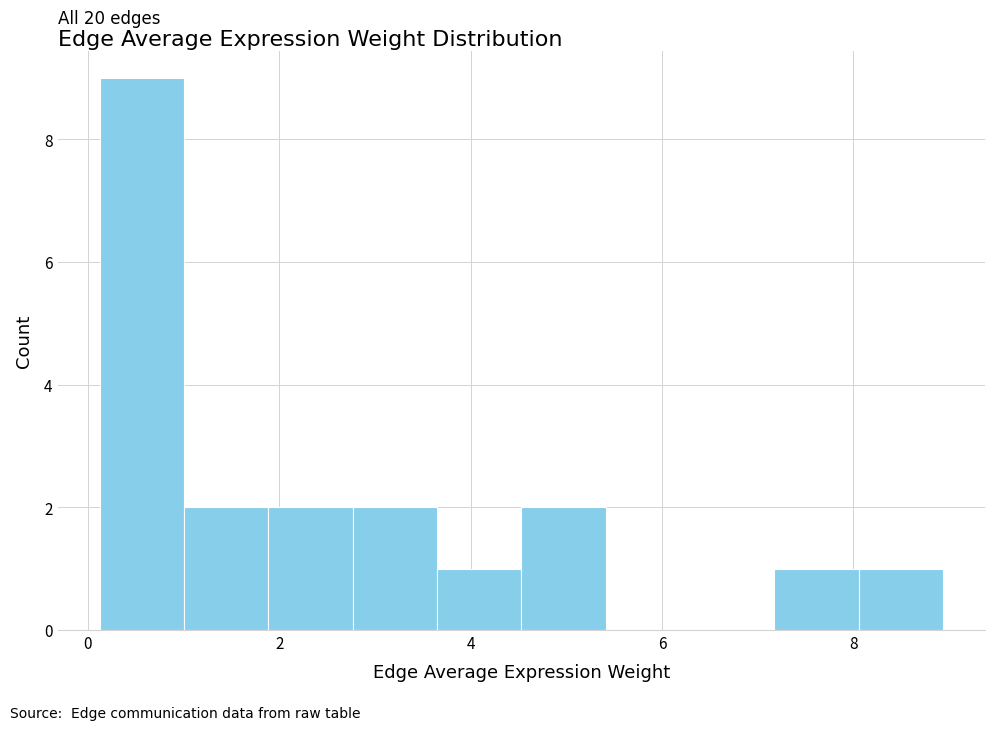

Which range on the x-axis has the tallest bar?

0.2 to 1.0